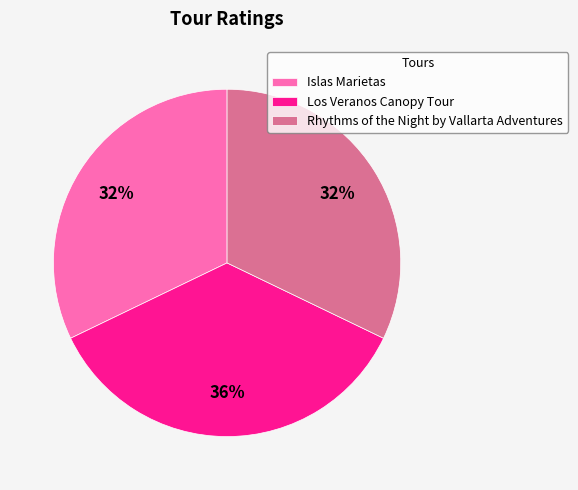

To the nearest percent, what is the difference between the largest and smallest slice percentages?

4%